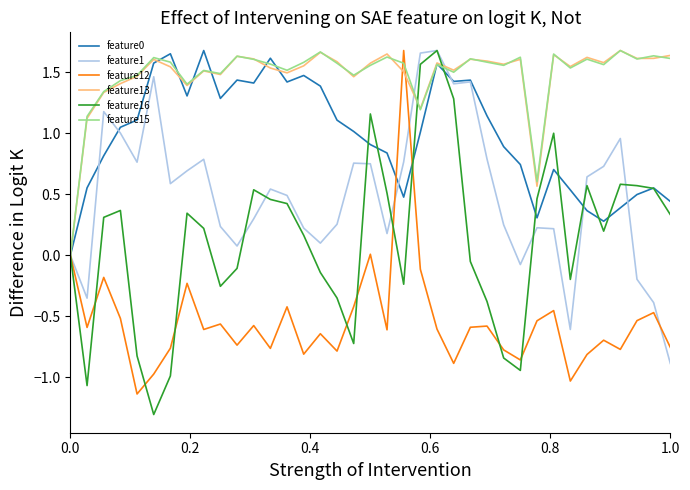

What is the smallest value displayed?

-1.3